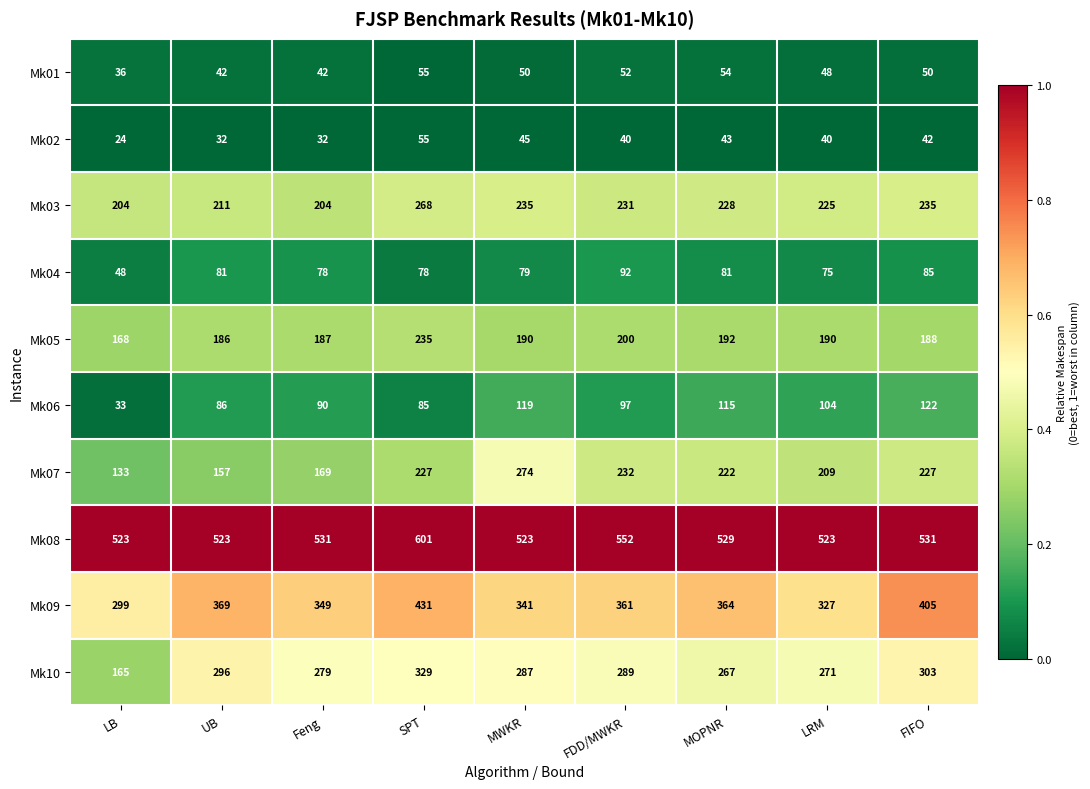

At which category does the chart reach its peak across all series?

SPT